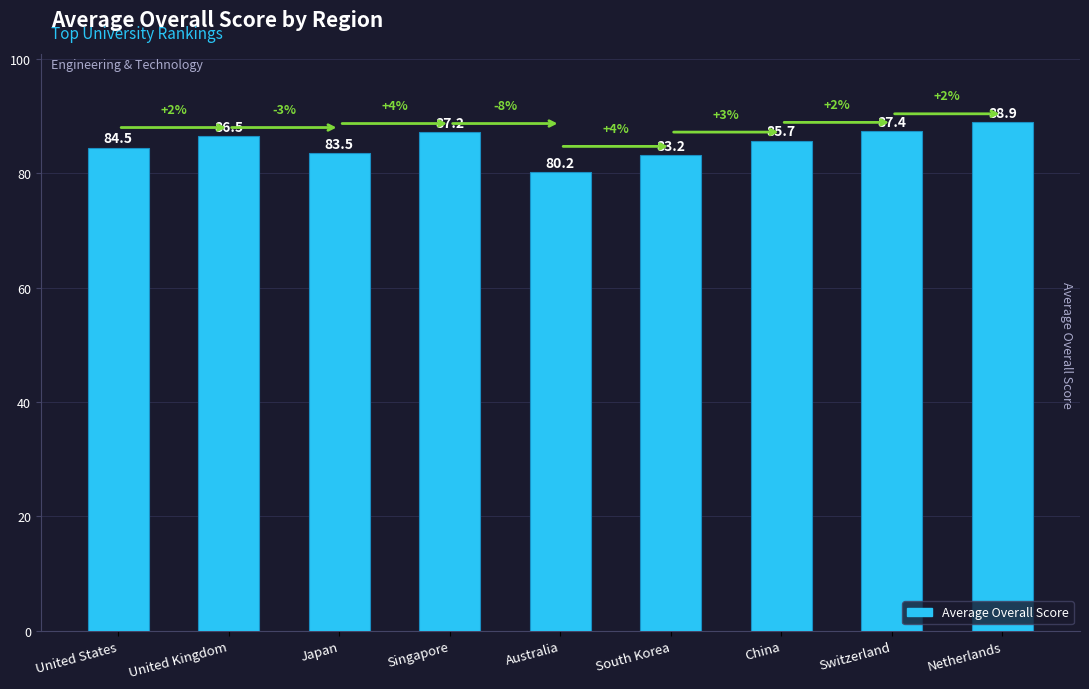

What is the smallest value displayed?

80.2